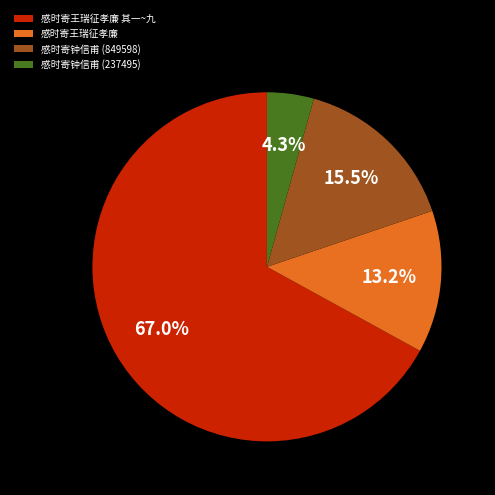

Is there a majority slice in this chart?

Yes